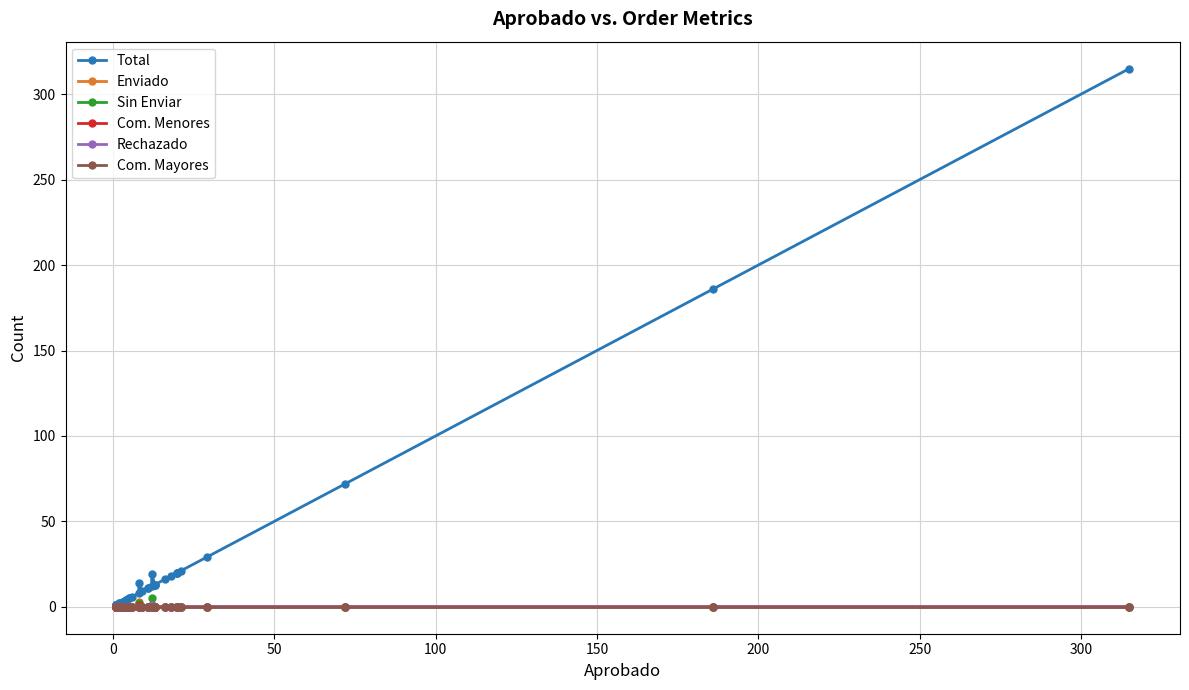

True or false: Enviado and Rechazado cross at least once.

False